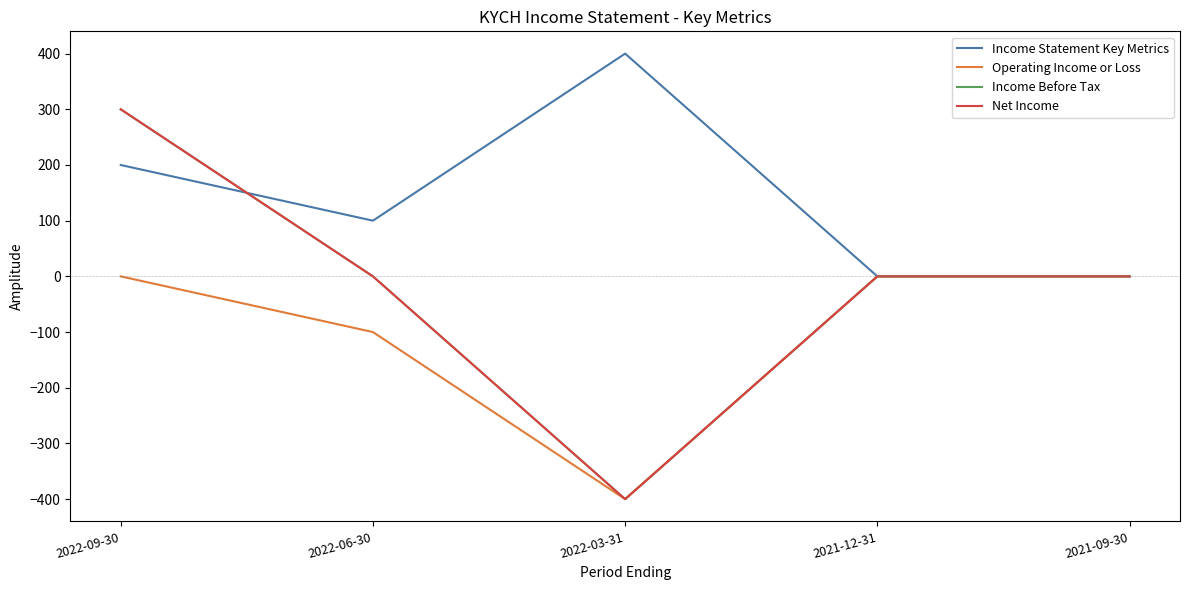

Is this an area chart (filled region under the line)?

No